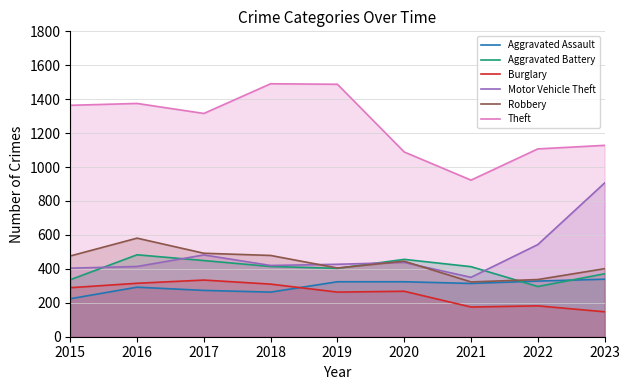

At how many categories does at least one series exceed 1446?

2